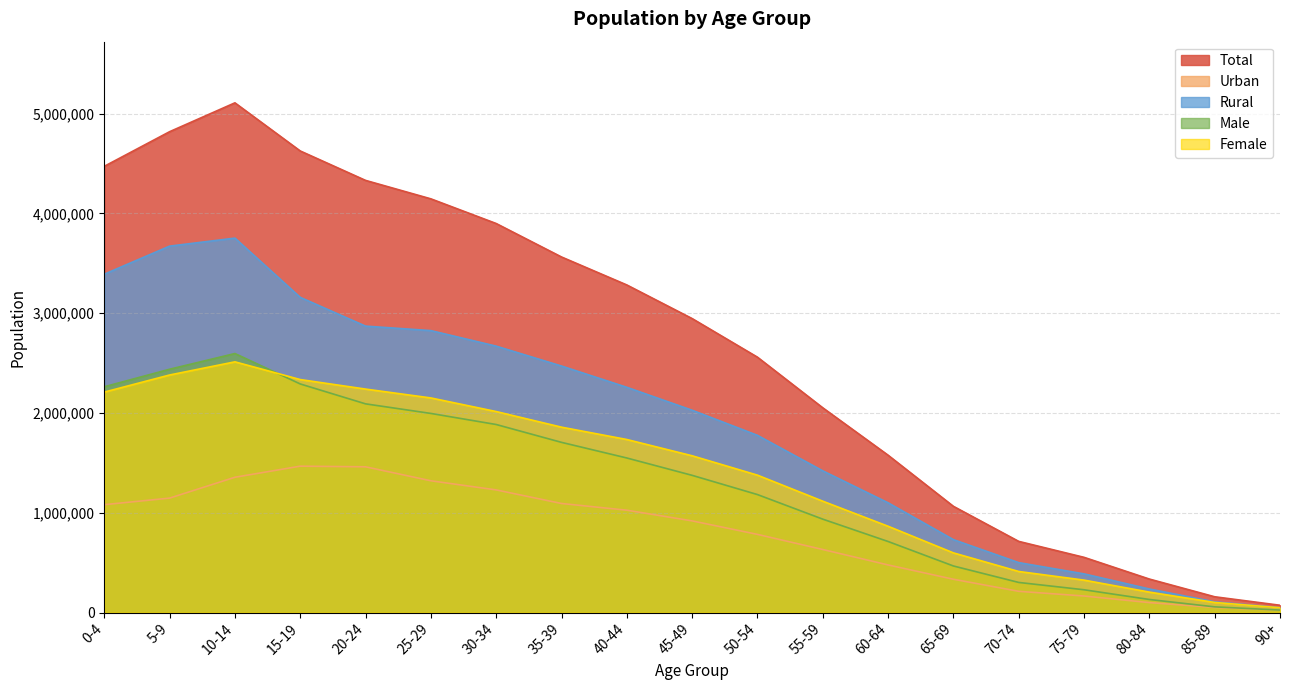

What is the value of the Total point at the 7th from the left?

3898861